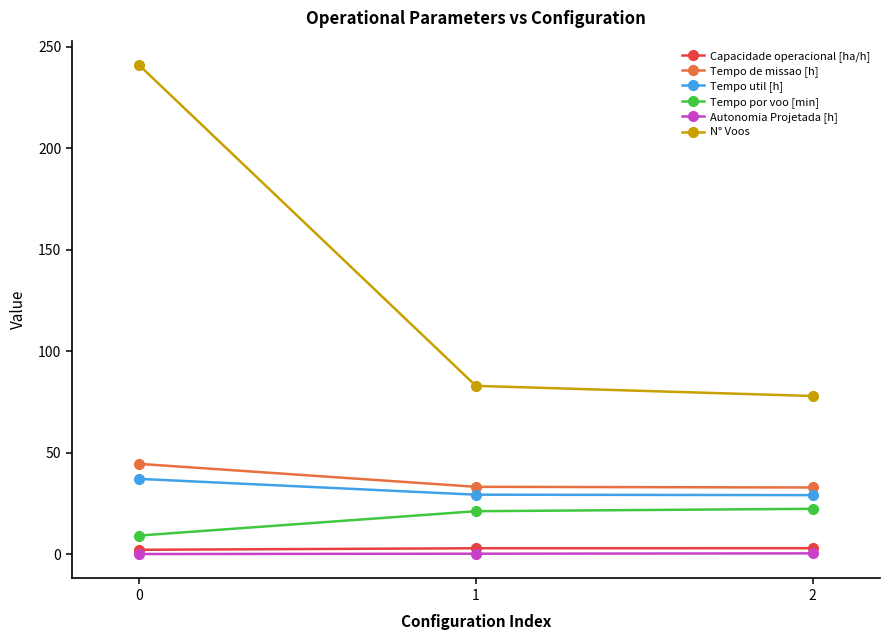

Is this an area chart (filled region under the line)?

No